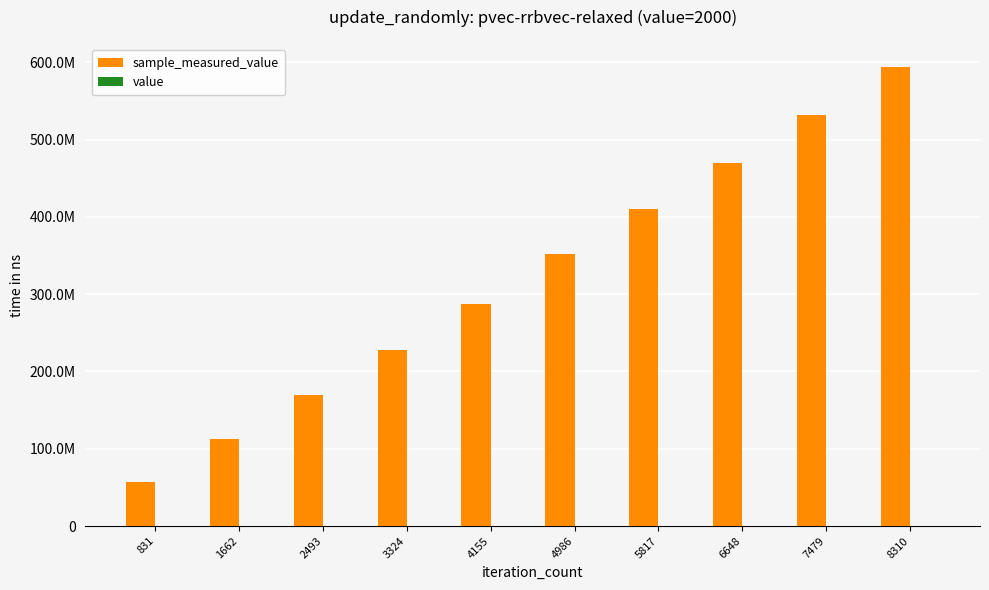

Reading left to right, transcribe all the data shown in this chart.

sample_measured_value: 57274705	112811397	169356789	227641171	287626485	351780228	409682672	469955549	531993747	593897883
value: 2000	2000	2000	2000	2000	2000	2000	2000	2000	2000